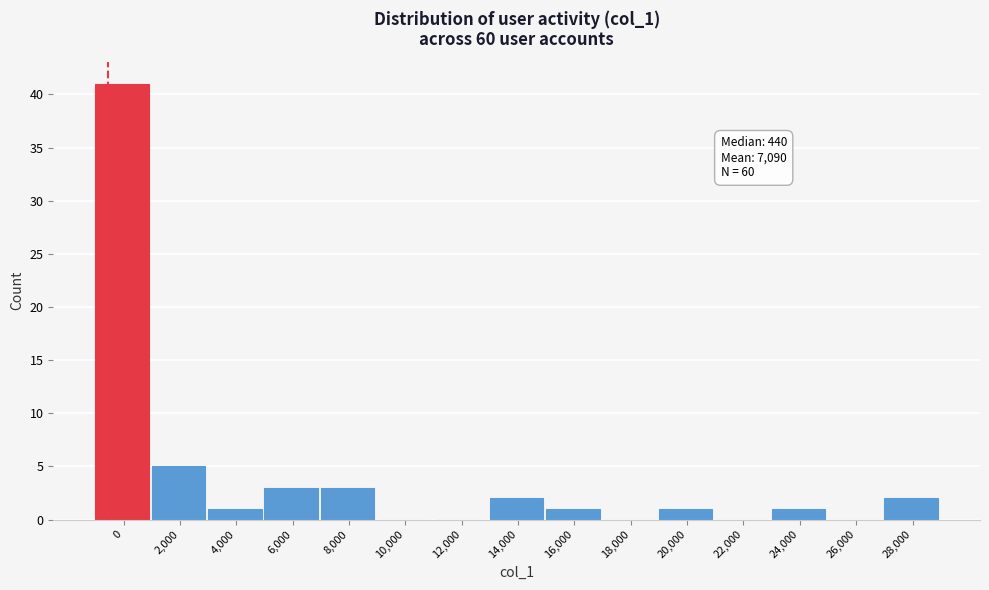

Reading right to left, extract all data points from this chart.

28,000=2	26,000=0	24,000=1	22,000=0	20,000=1	18,000=0	16,000=1	14,000=2	12,000=0	10,000=0	8,000=3	6,000=3	4,000=1	2,000=5	0=41